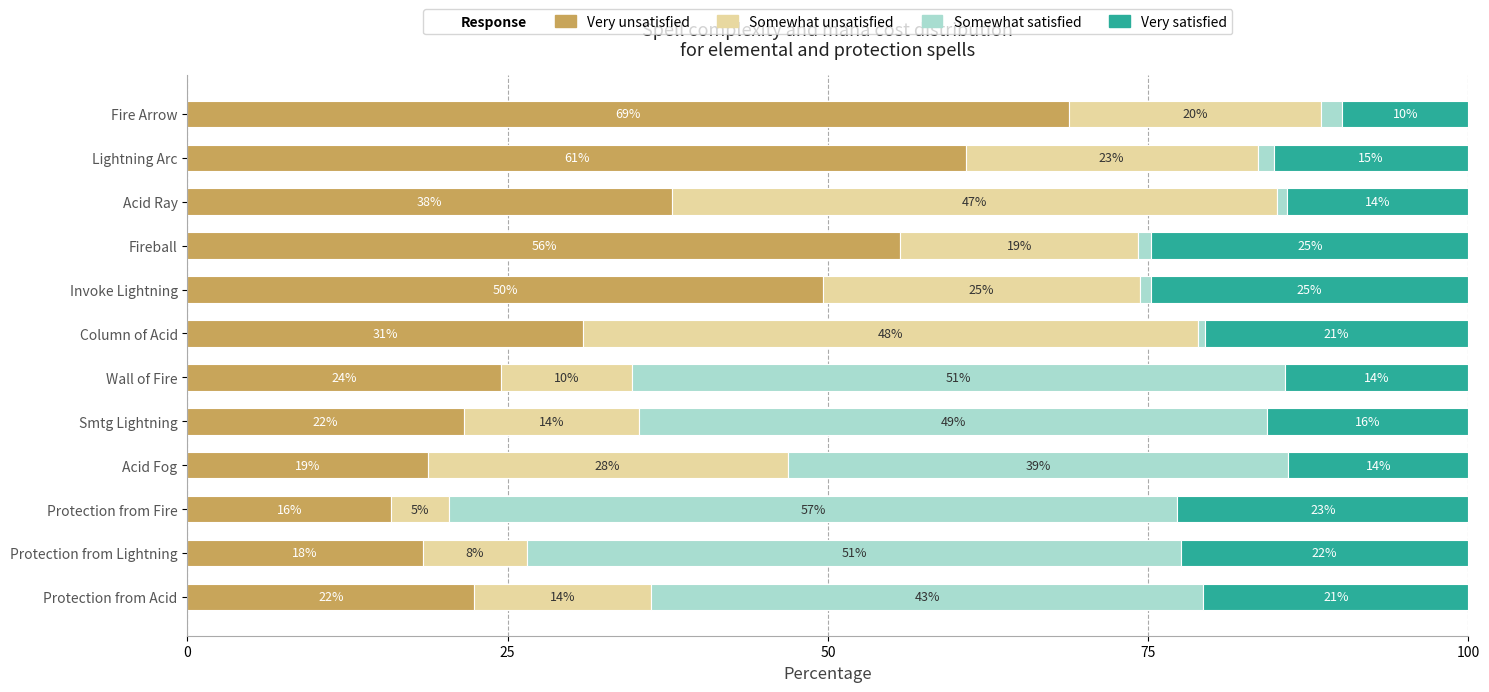

Count the number of data series in this chart.

4